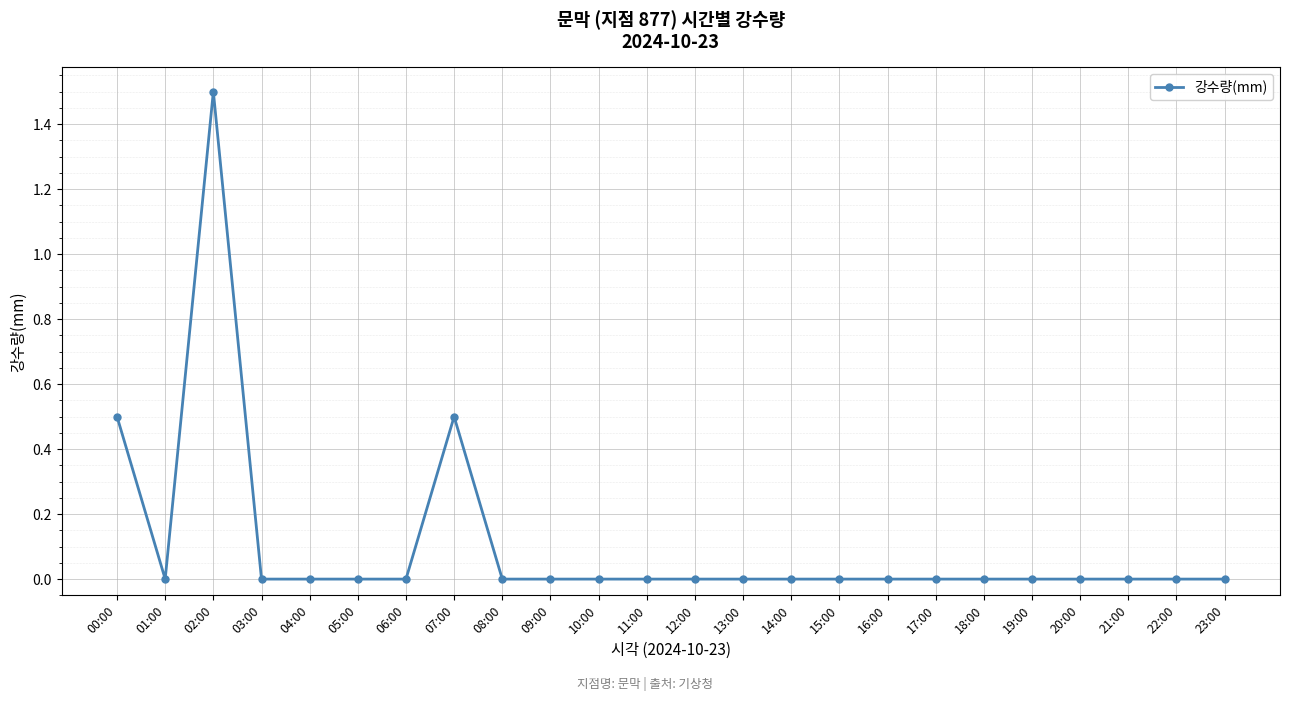

True or false: the data shows 0.9 at 06:00.

False